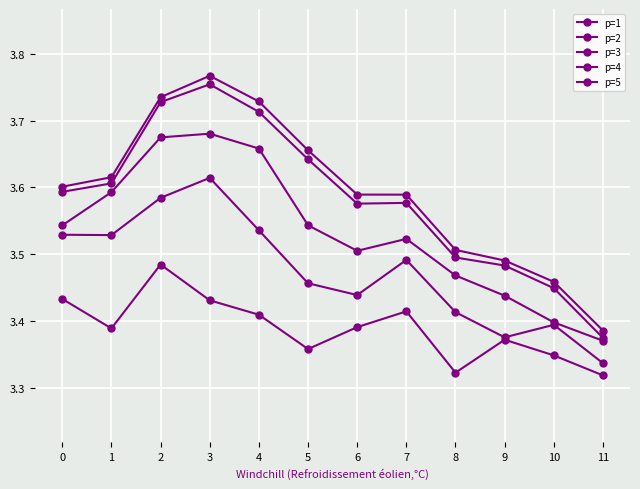

Which category has the lowest value across all series?

11